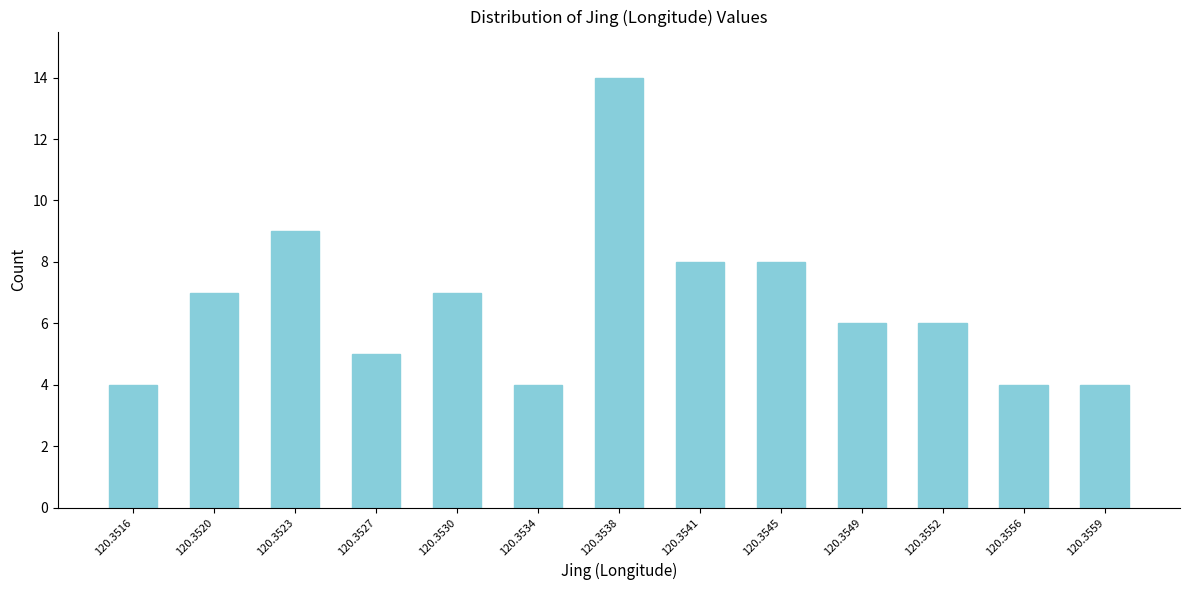

Reading left to right, list all the values displayed in this chart.

120.3516=4	120.3520=7	120.3523=9	120.3527=5	120.3530=7	120.3534=4	120.3538=14	120.3541=8	120.3545=8	120.3549=6	120.3552=6	120.3556=4	120.3559=4